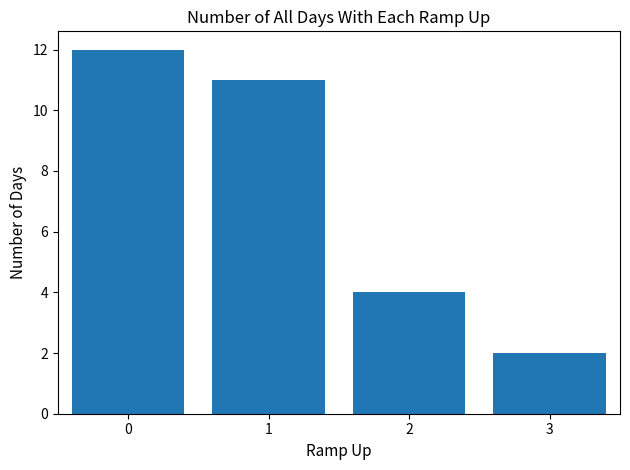

Reading right to left, extract all data points from this chart.

3=2	2=4	1=11	0=12